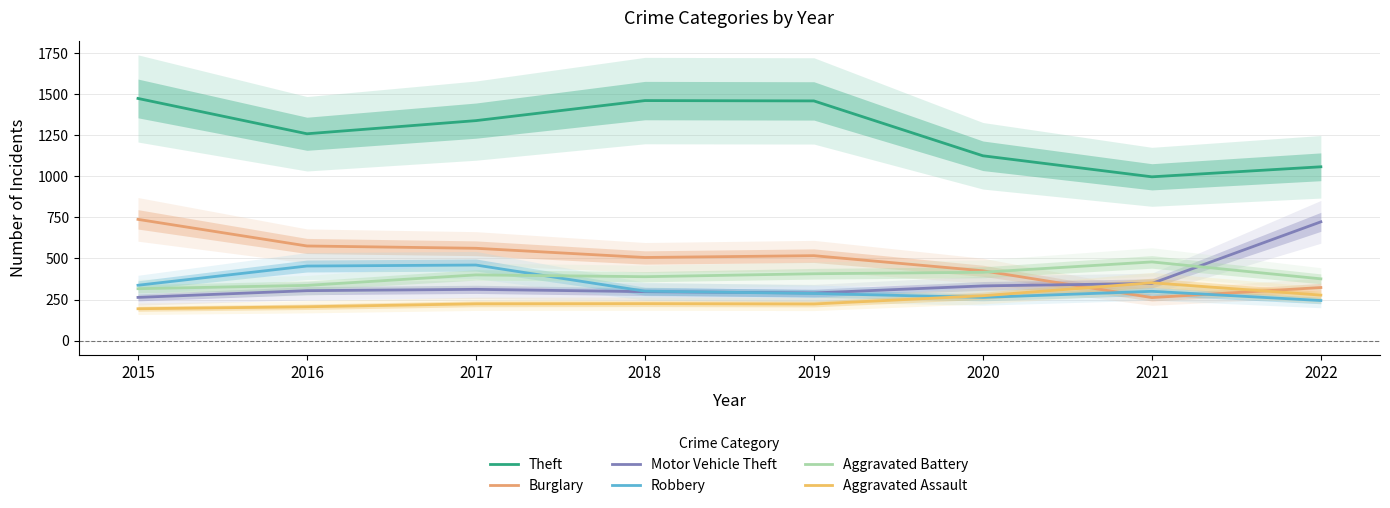

What is the value of the Robbery point at the 3rd from the left?

460